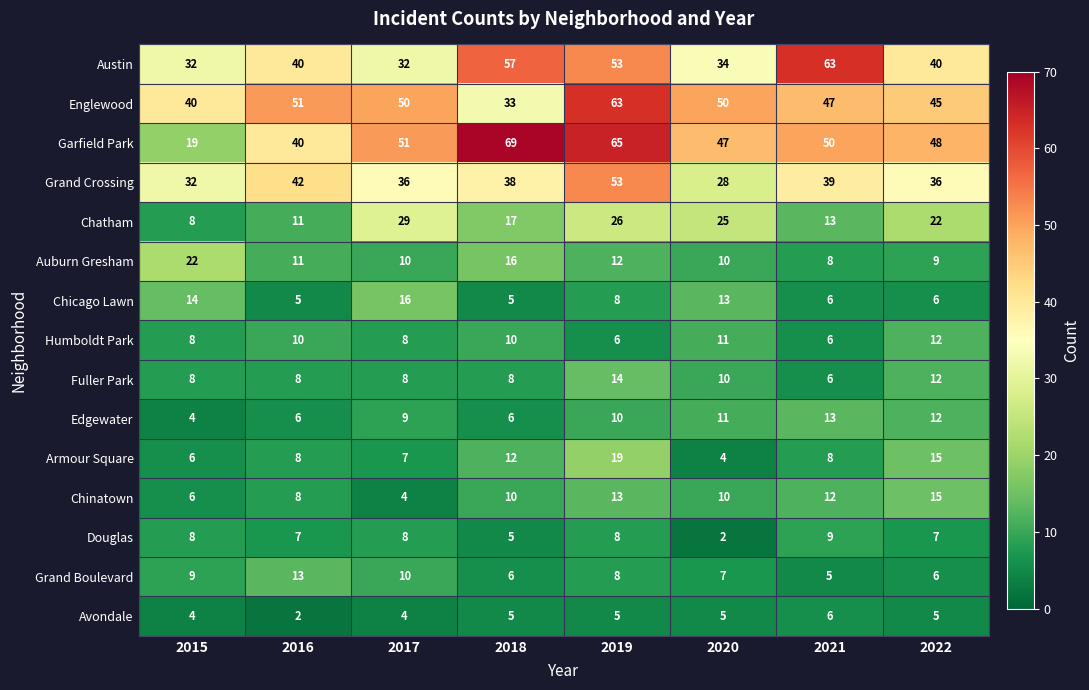

Where is Grand Boulevard nearest to the value 9?

2015